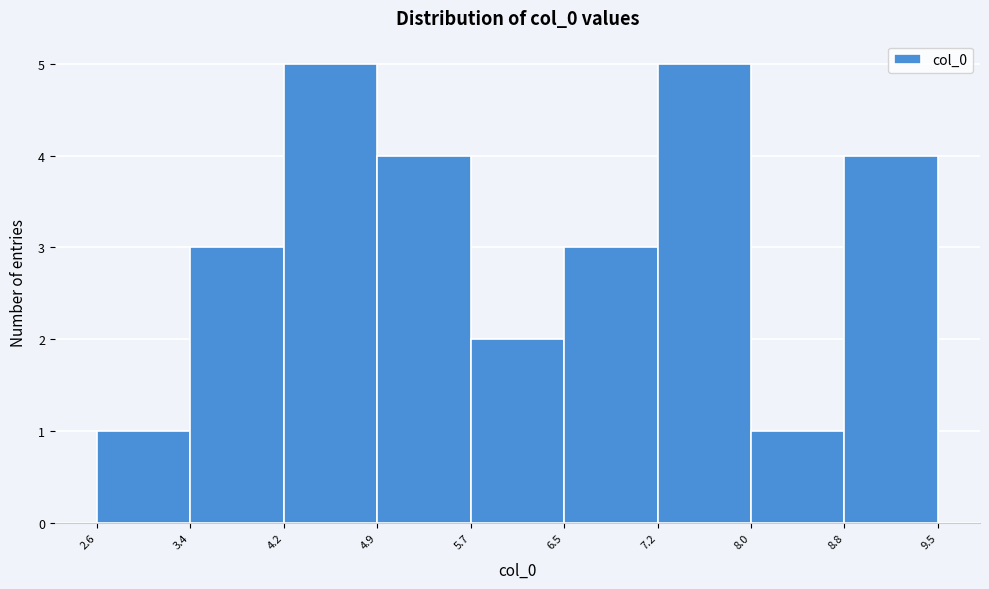

Reading left to right, transcribe this chart: for each bar, give the range it covers on the x-axis and its height. The values are not printed on the chart, so give them approximately, as read against the axis.

2.6 to 3.4: 1
3.4 to 4.2: 3
4.2 to 4.9: 5
4.9 to 5.7: 4
5.7 to 6.5: 2
6.5 to 7.2: 3
7.2 to 8.0: 5
8.0 to 8.8: 1
8.8 to 9.5: 4